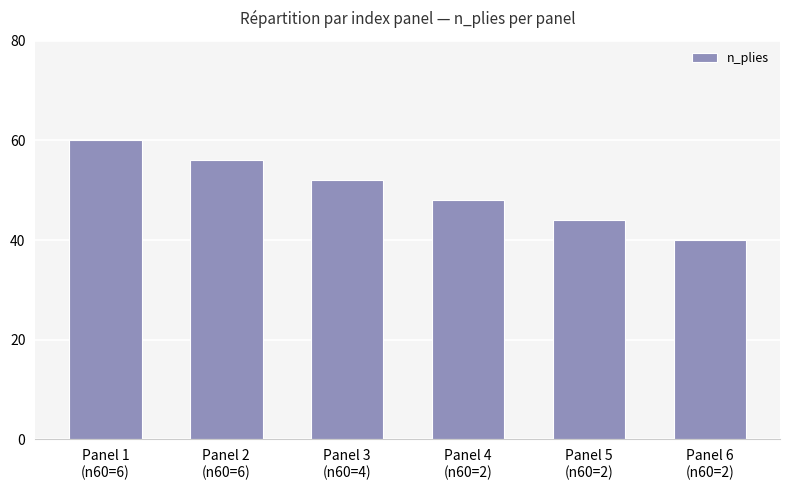

Where does the data first go above 52?

Panel 1
(n60=6)